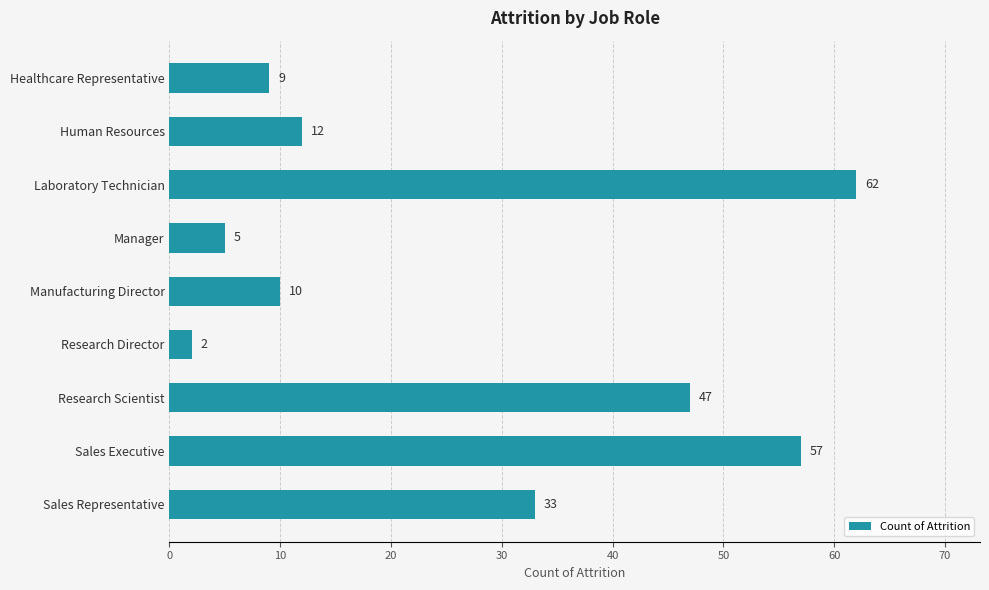

List the labels in order of value, largest first.

Laboratory Technician, Sales Executive, Research Scientist, Sales Representative, Human Resources, Manufacturing Director, Healthcare Representative, Manager, Research Director